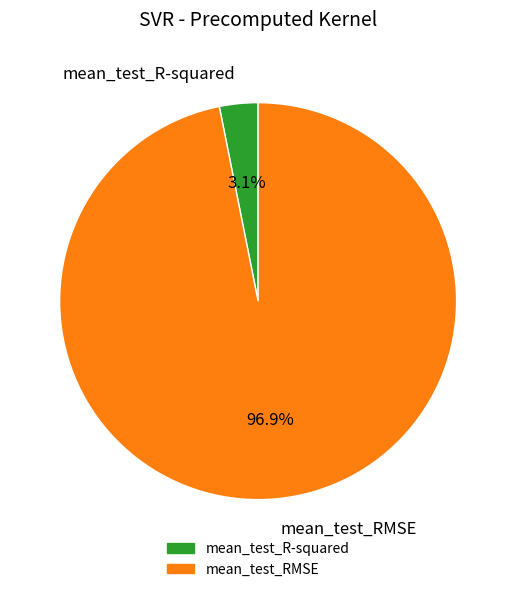

To the nearest percent, what percentage of the pie is mean_test_R-squared?

3%